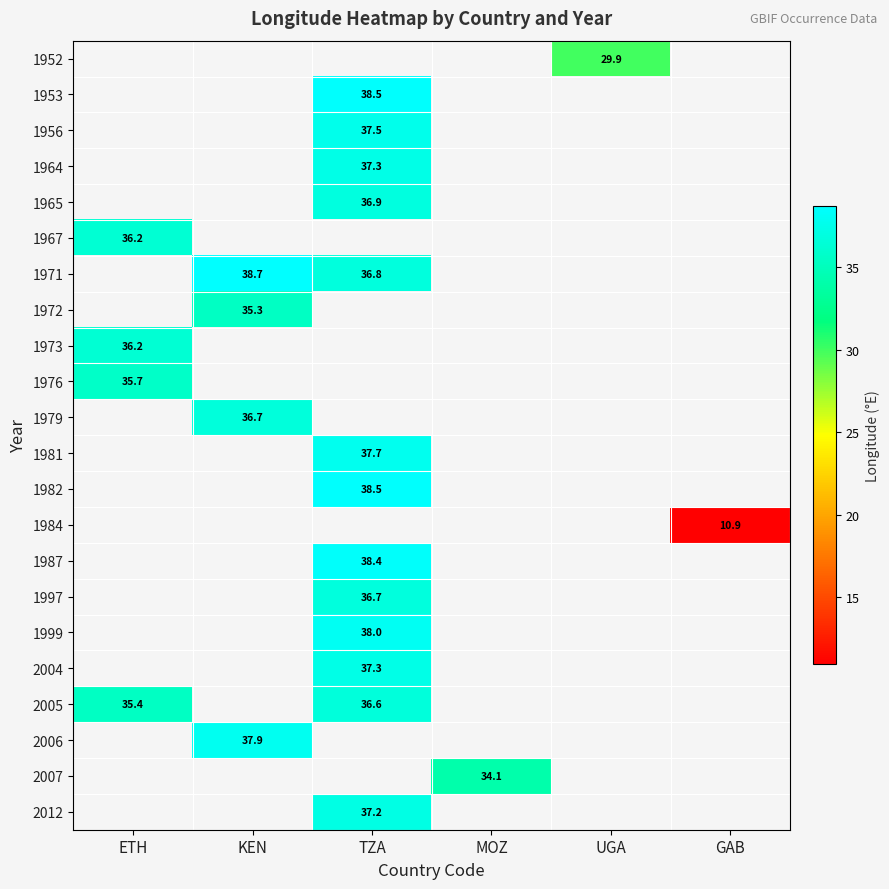

The value of 1973 at ETH is 8.0. True or false?

False